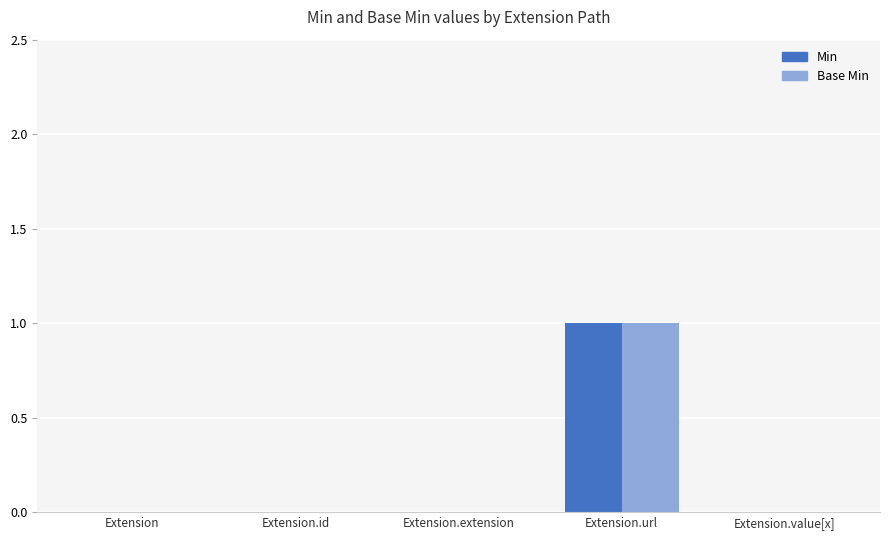

How many Base Min values are between 0 and 1?

5